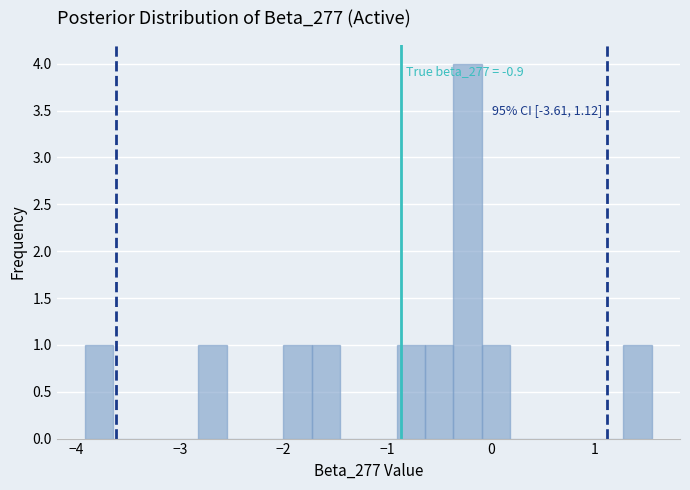

Read against the x-axis, roughly where is the centre of the tallest bar?

-0.2